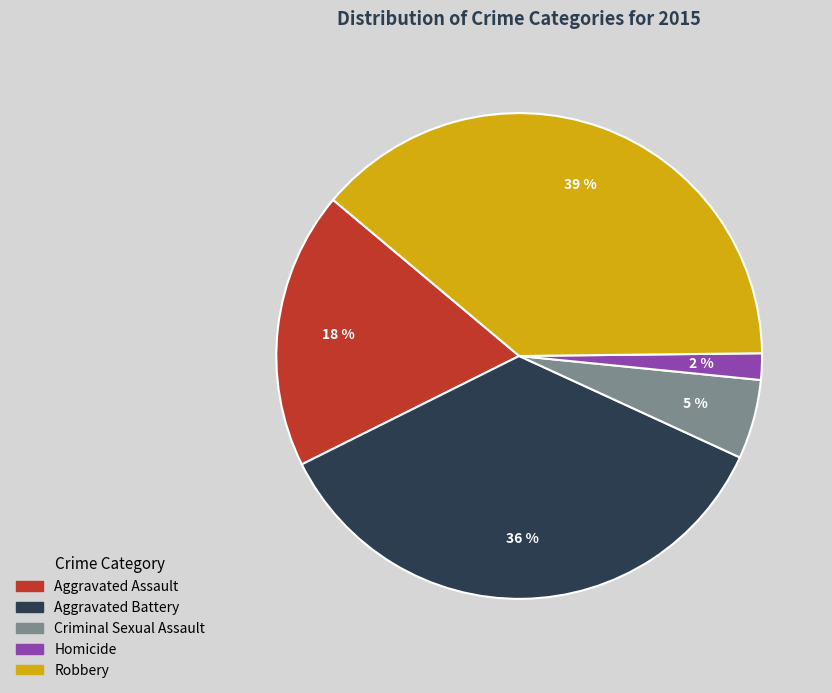

Count the number of slices in the pie.

5